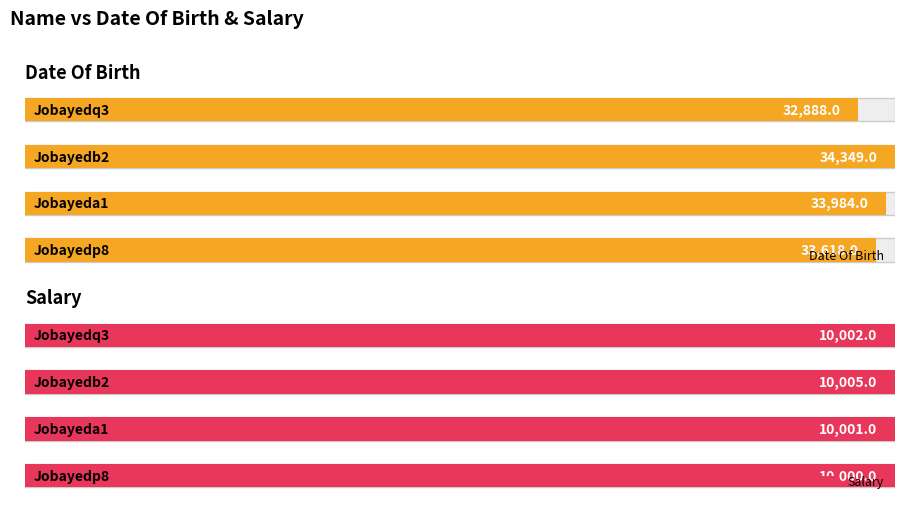

Is it true that Salary equals 10005 at Jobayedb2?

True